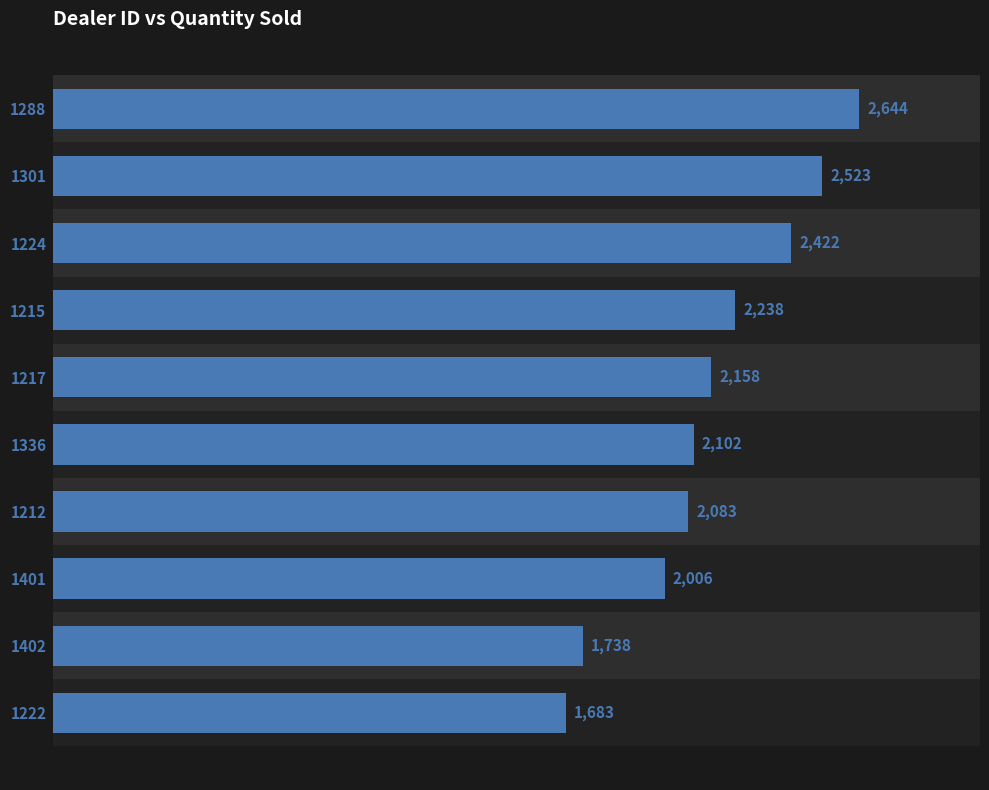

What is the sum of all values?

21597